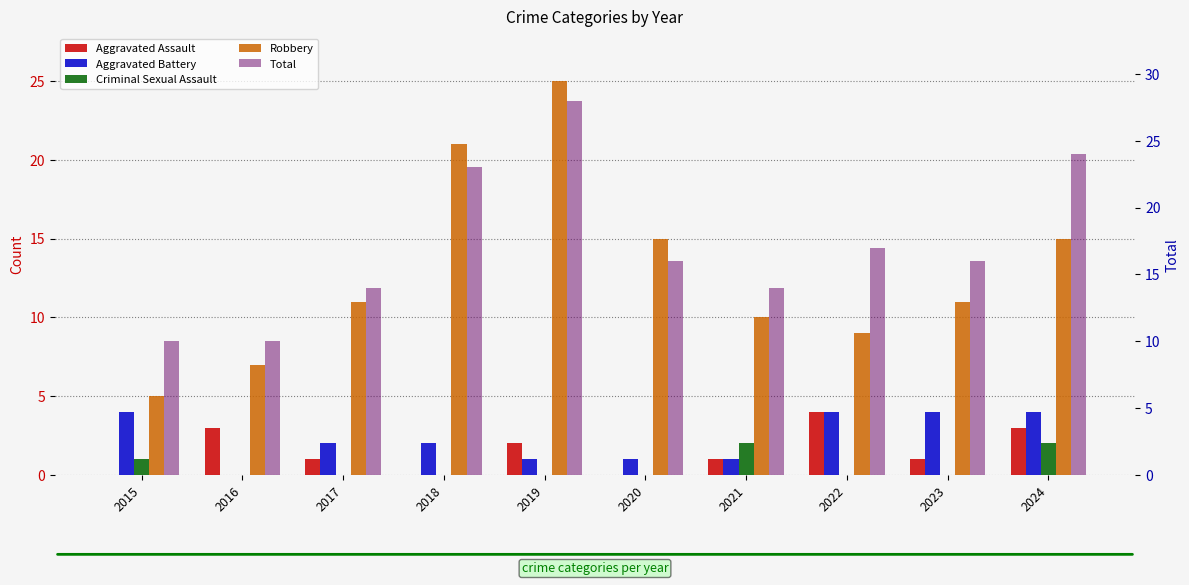

How many Aggravated Assault values are between 0 and 3?

9